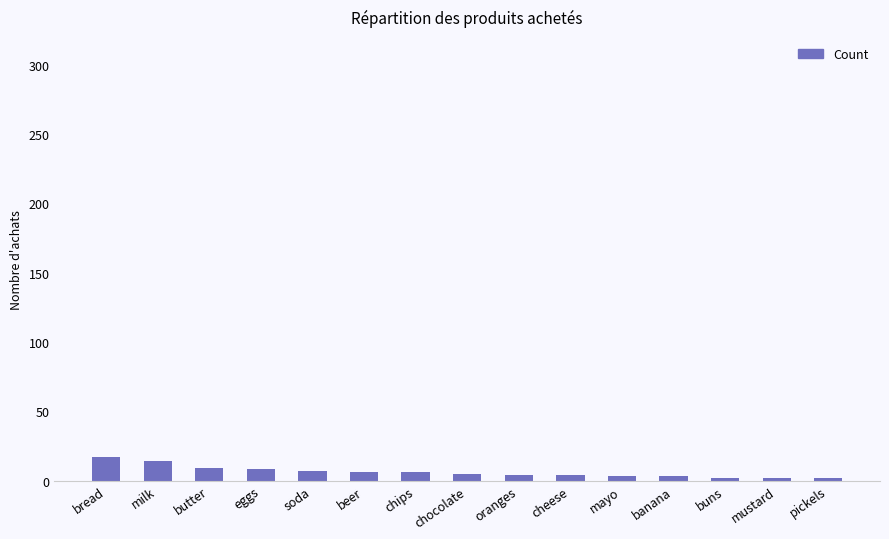

What is the label of the 3rd bar from the right?

buns